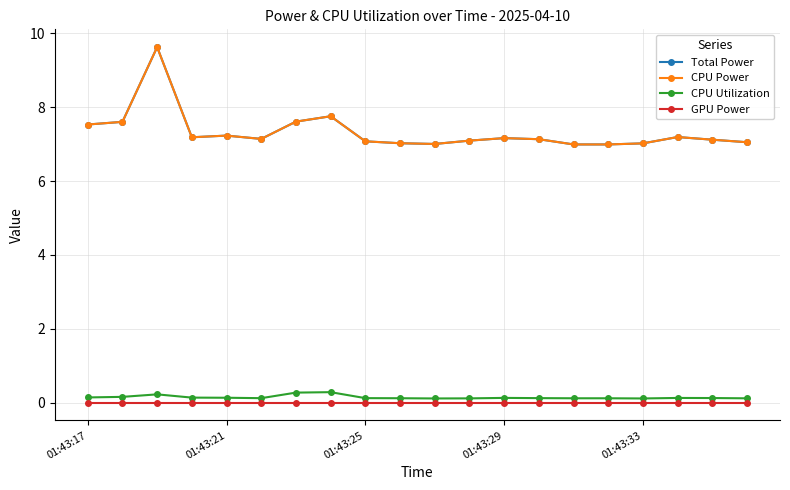

How many lines are shown in the chart?

4